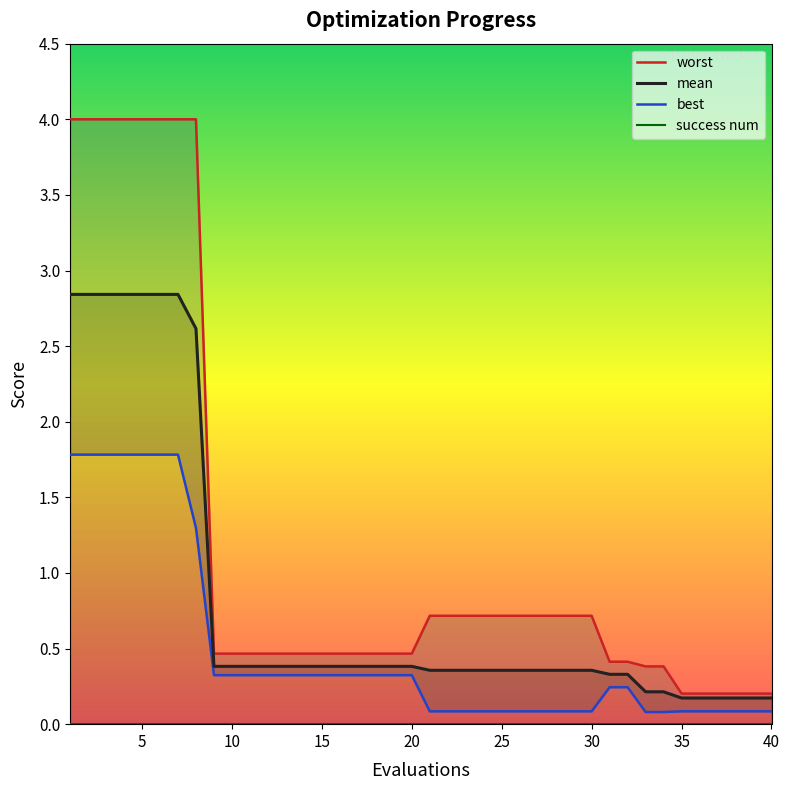

What is the sum of all best values?

19.7